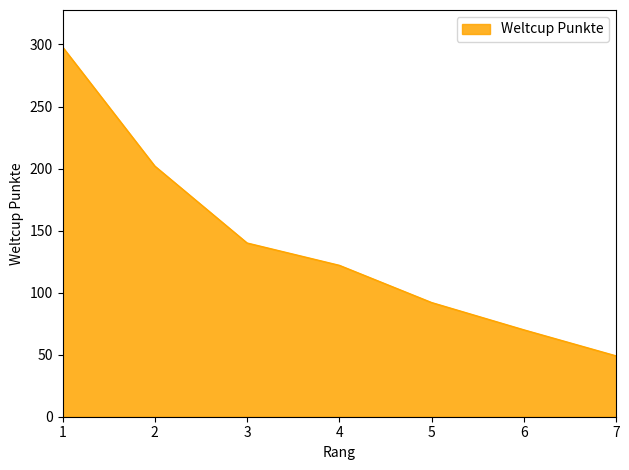

What is the difference between the second highest and minimum values?

153